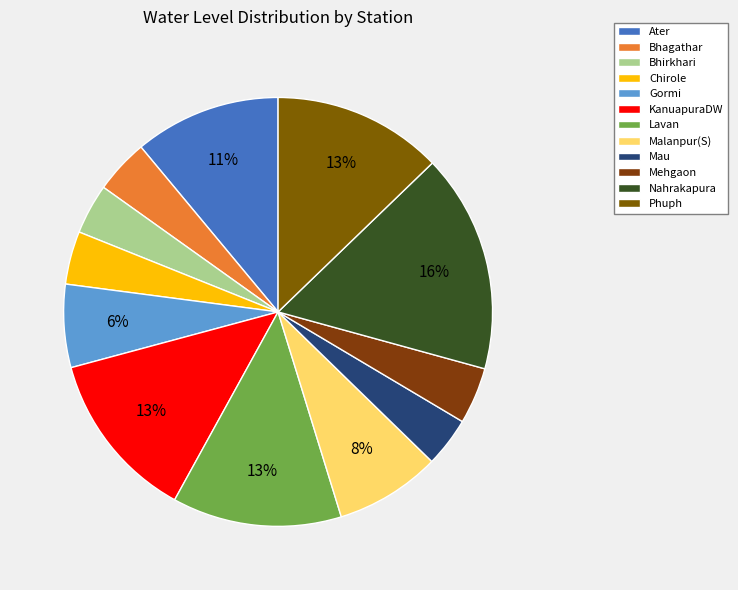

How many segments does this pie chart have?

12